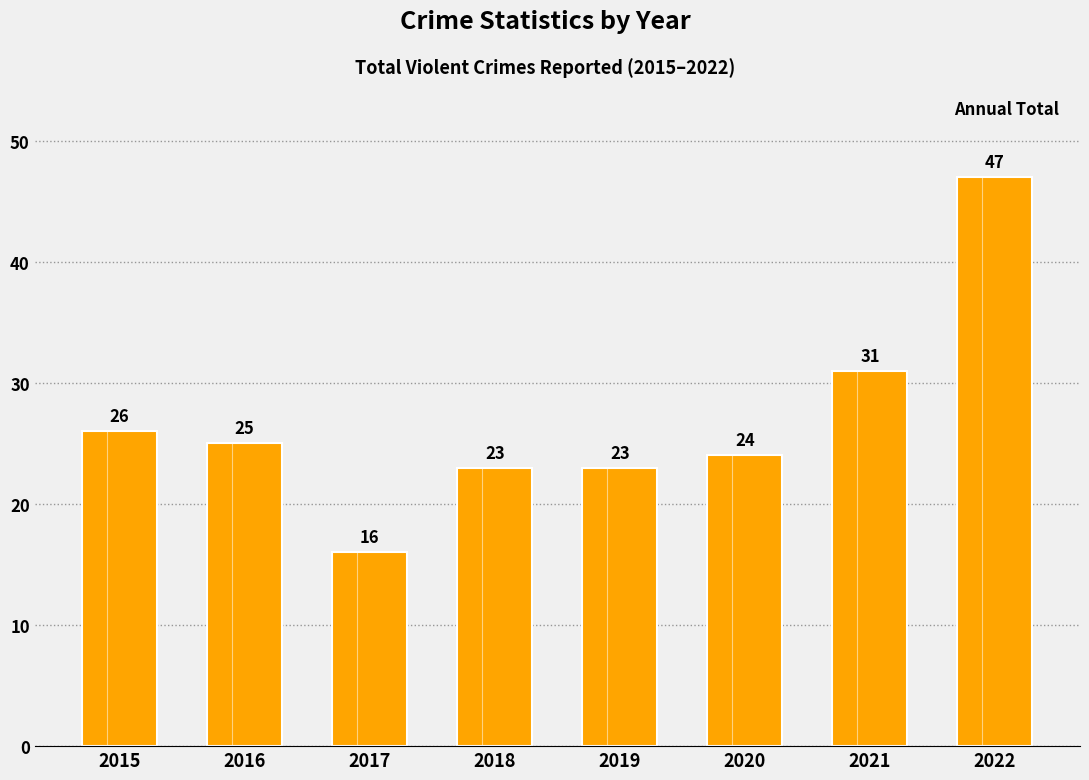

Reading left to right, list all the values displayed in this chart.

26	25	16	23	23	24	31	47